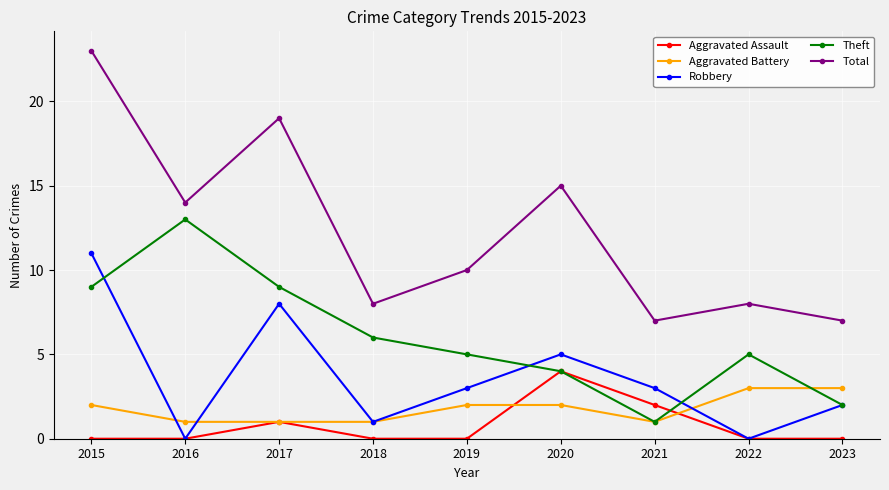

At how many categories does at least one series exceed 0?

9